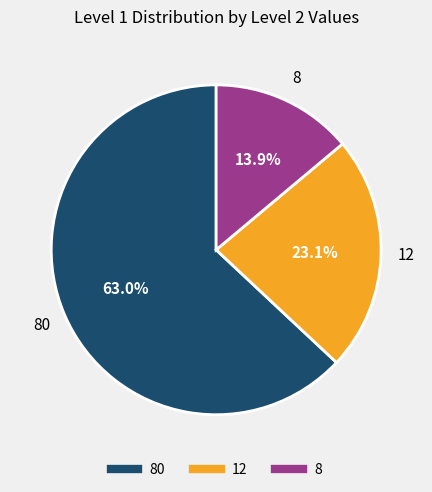

Is there a majority slice in this chart?

Yes